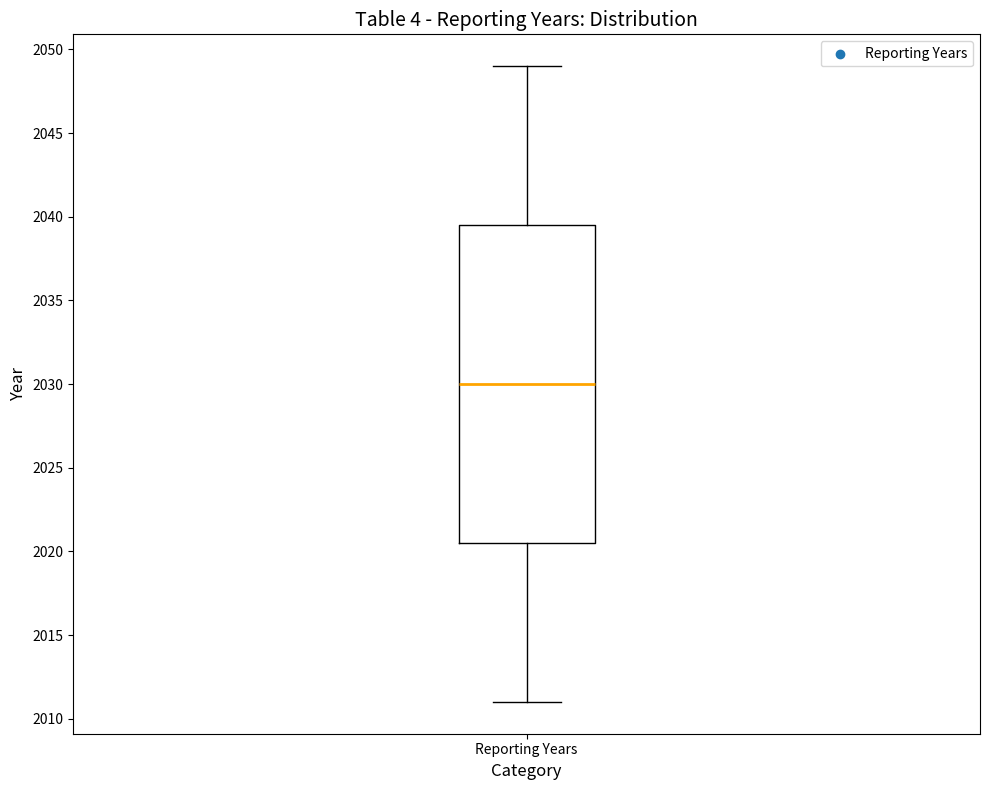

Where does the lower whisker of the box for Reporting Years end on the y-axis? The values are not printed on the chart, so give them approximately, as read against the axis.

2011.0